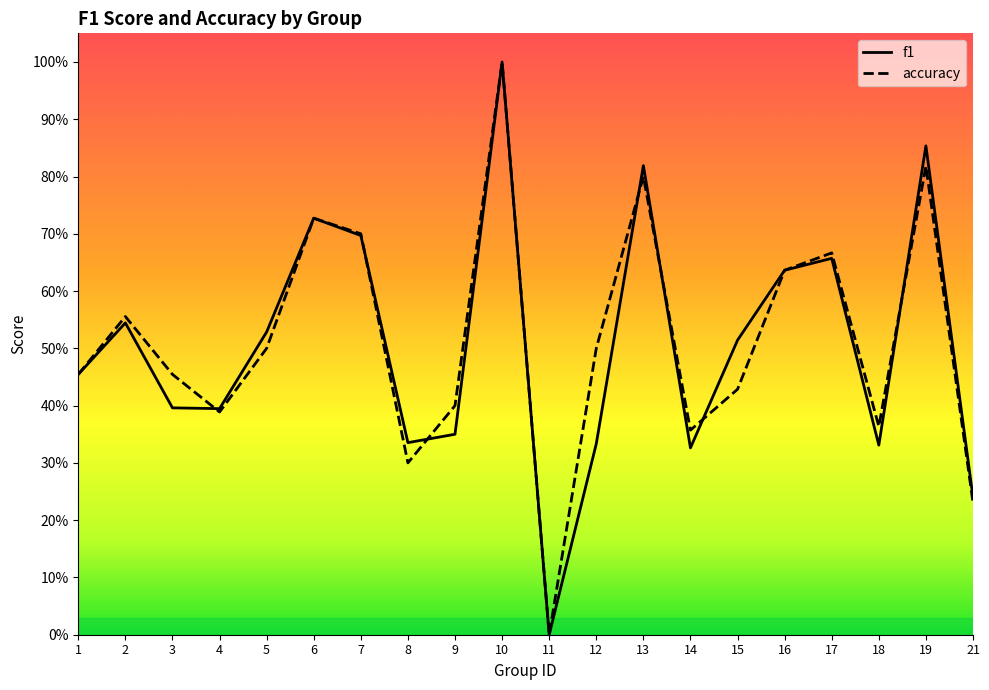

Reading right to left, what are all the values shown in this chart?

f1: 21=0.2	19=0.9	18=0.3	17=0.7	16=0.6	15=0.5	14=0.3	13=0.8	12=0.3	11=0.0	10=1.0	9=0.3	8=0.3	7=0.7	6=0.7	5=0.5	4=0.4	3=0.4	2=0.5	1=0.5
accuracy: 21=0.2	19=0.8	18=0.4	17=0.7	16=0.6	15=0.4	14=0.4	13=0.8	12=0.5	11=0.0	10=1.0	9=0.4	8=0.3	7=0.7	6=0.7	5=0.5	4=0.4	3=0.5	2=0.6	1=0.5